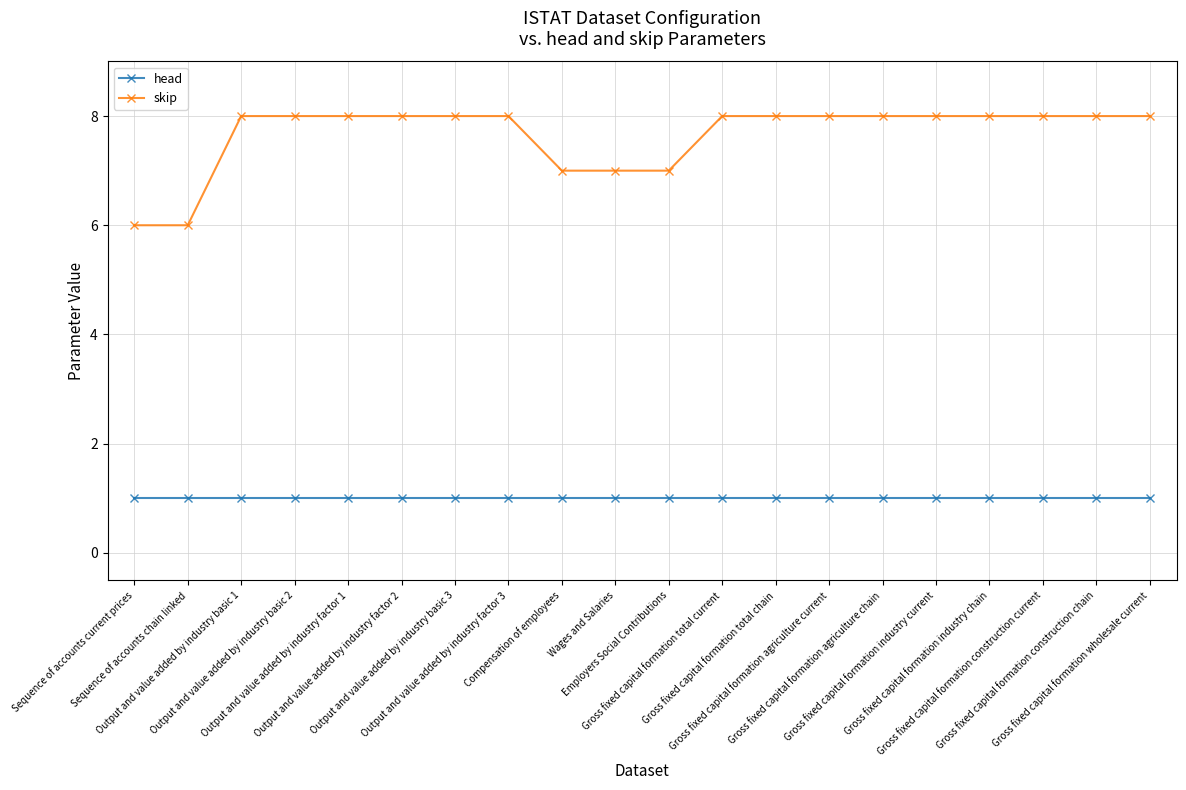

Rank the series by their average value, from lowest to highest.

head, skip